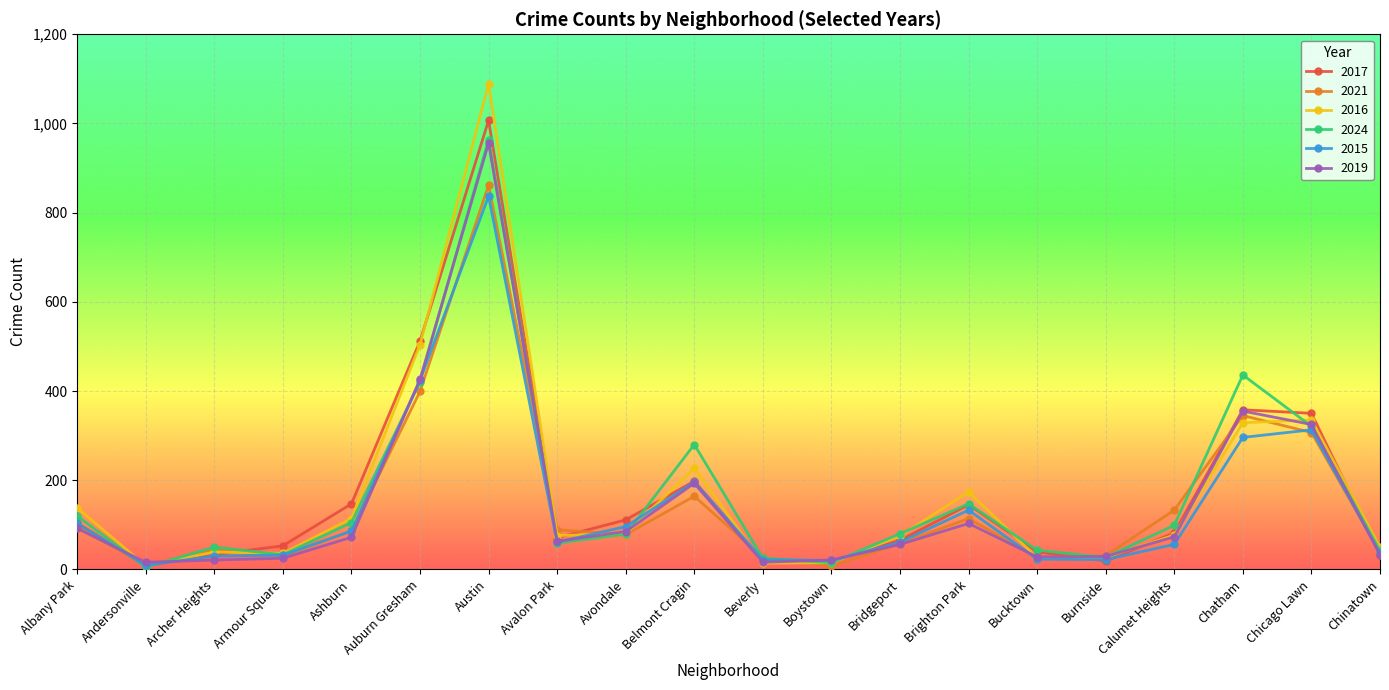

What is the difference between the highest and lowest values at Austin?

252